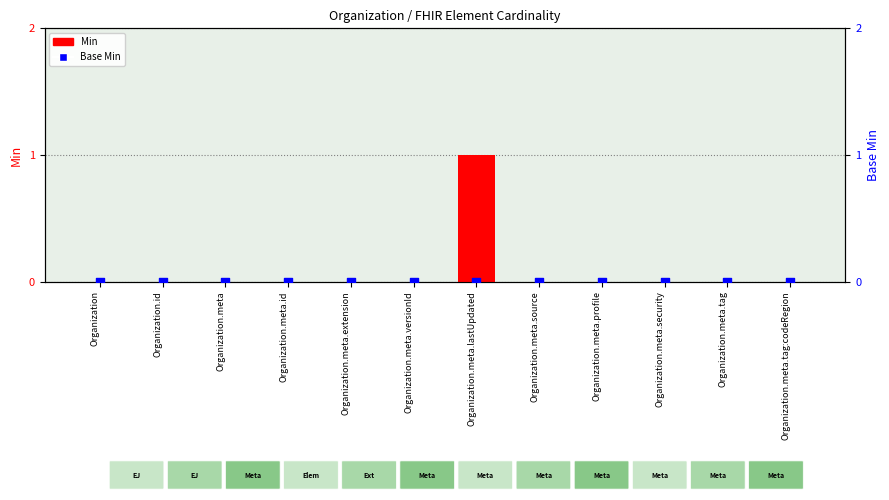

At how many categories does at least one series exceed 0?

1